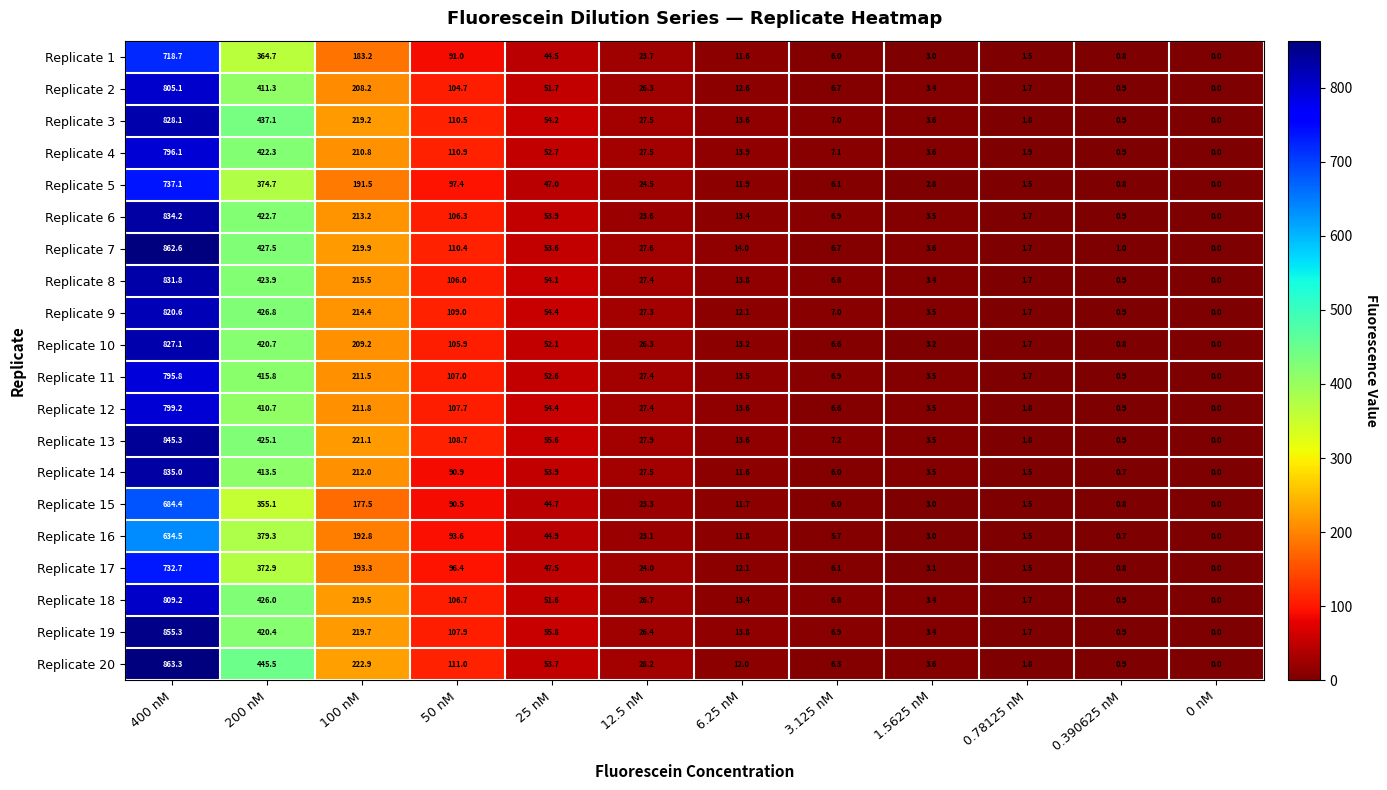

What is the total value across all series at 200 nM?

8196.0